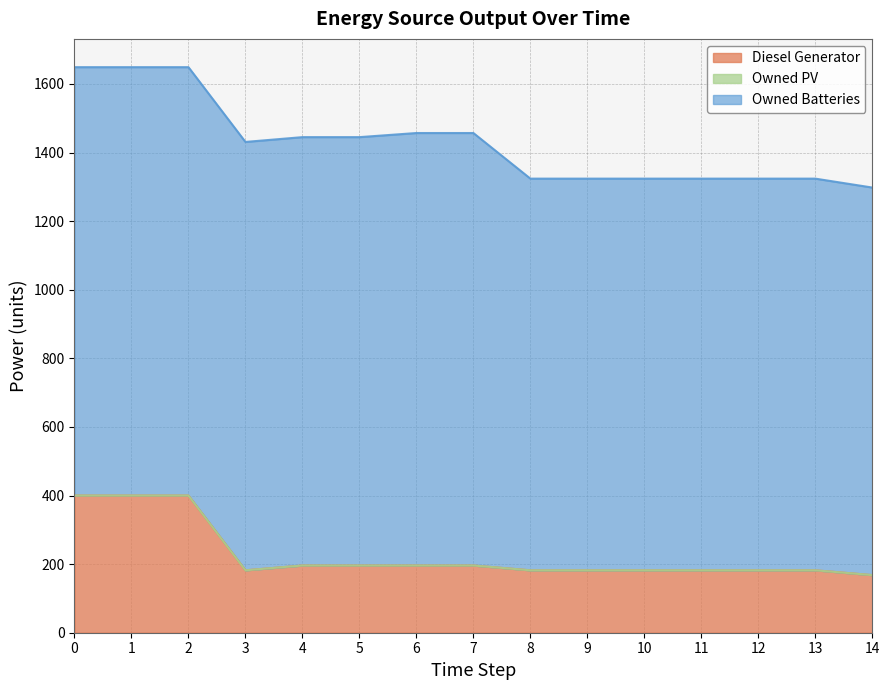

Is the value of Owned Batteries at 5 greater than the value of Owned PV at 13?

Yes